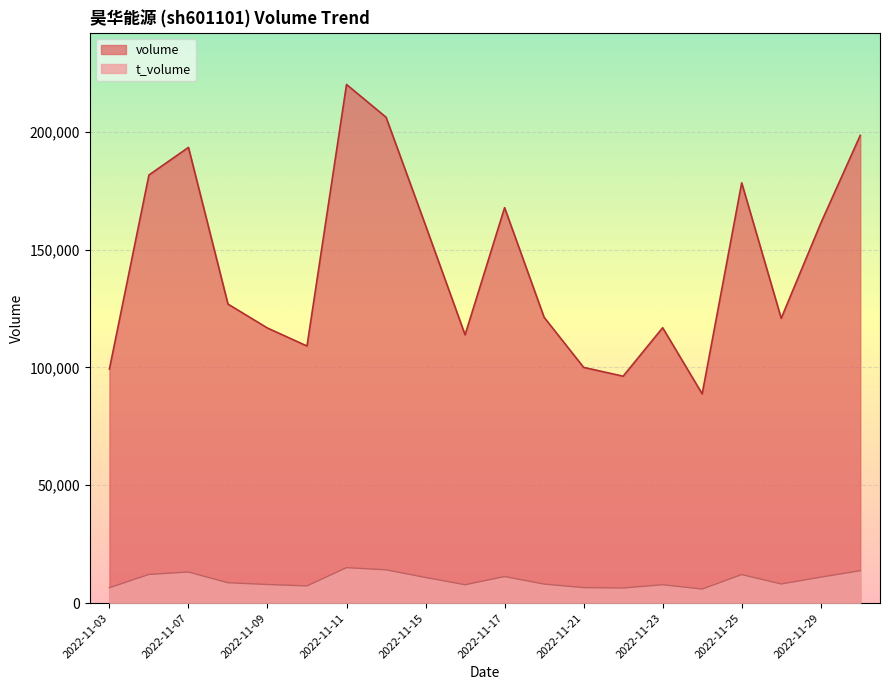

Which series has the widest spread of values?

volume